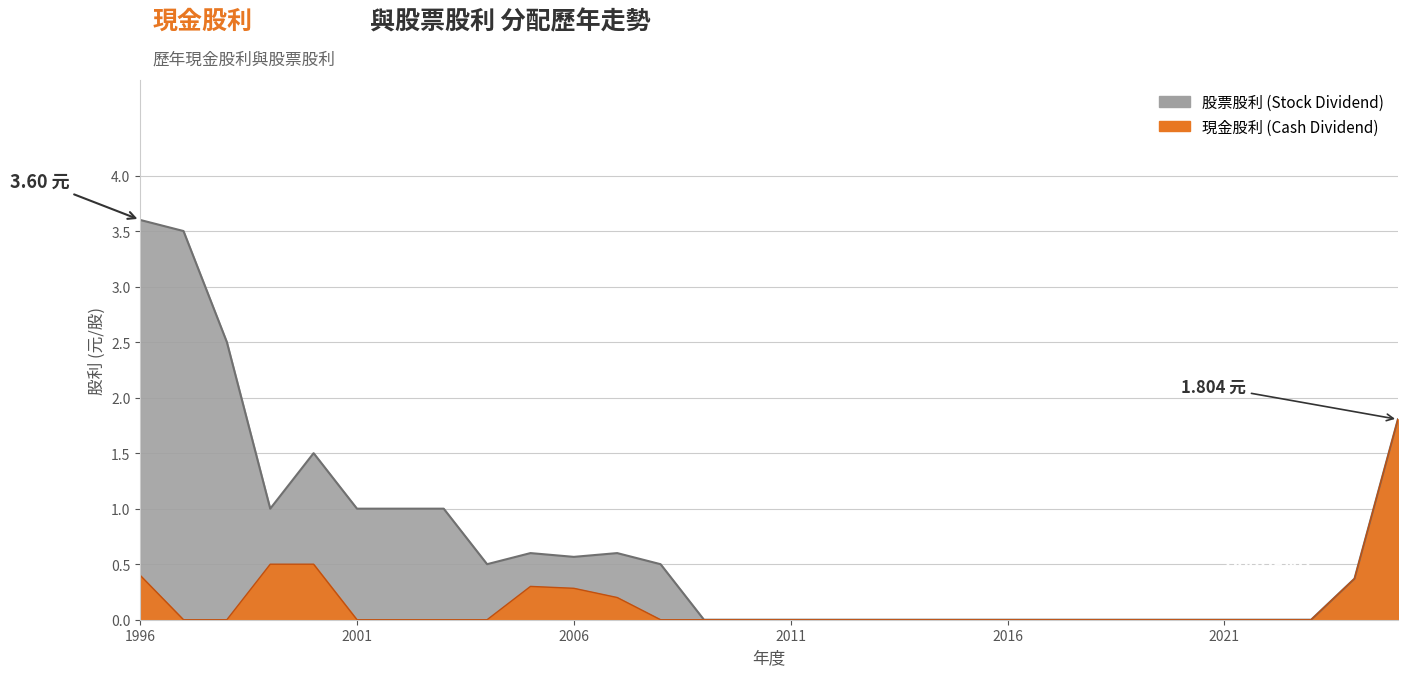

Which has a higher value, 2014 or 2025?

2025